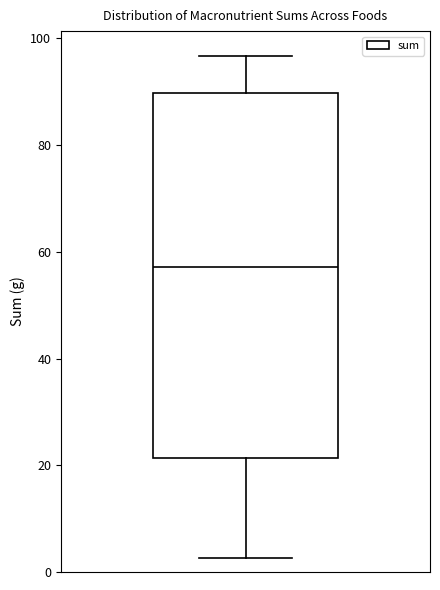

Where is the upper edge of the box on the y-axis? The values are not printed on the chart, so give them approximately, as read against the axis.

90